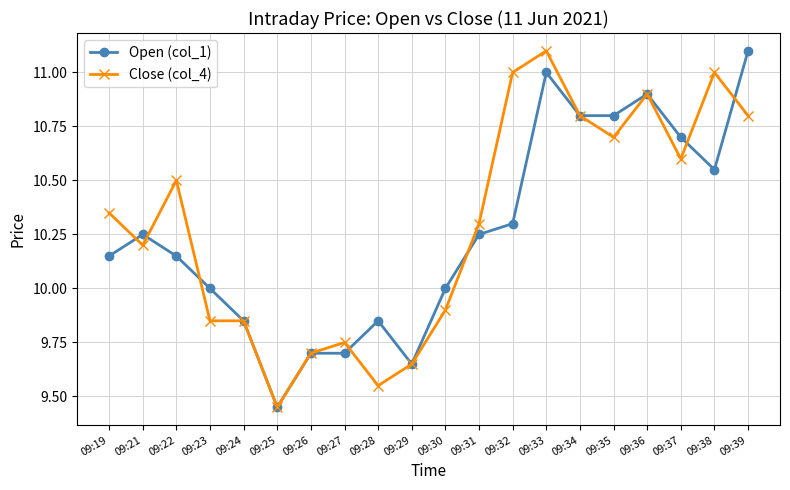

At which label does Close (col_4) first exceed 10?

09:19